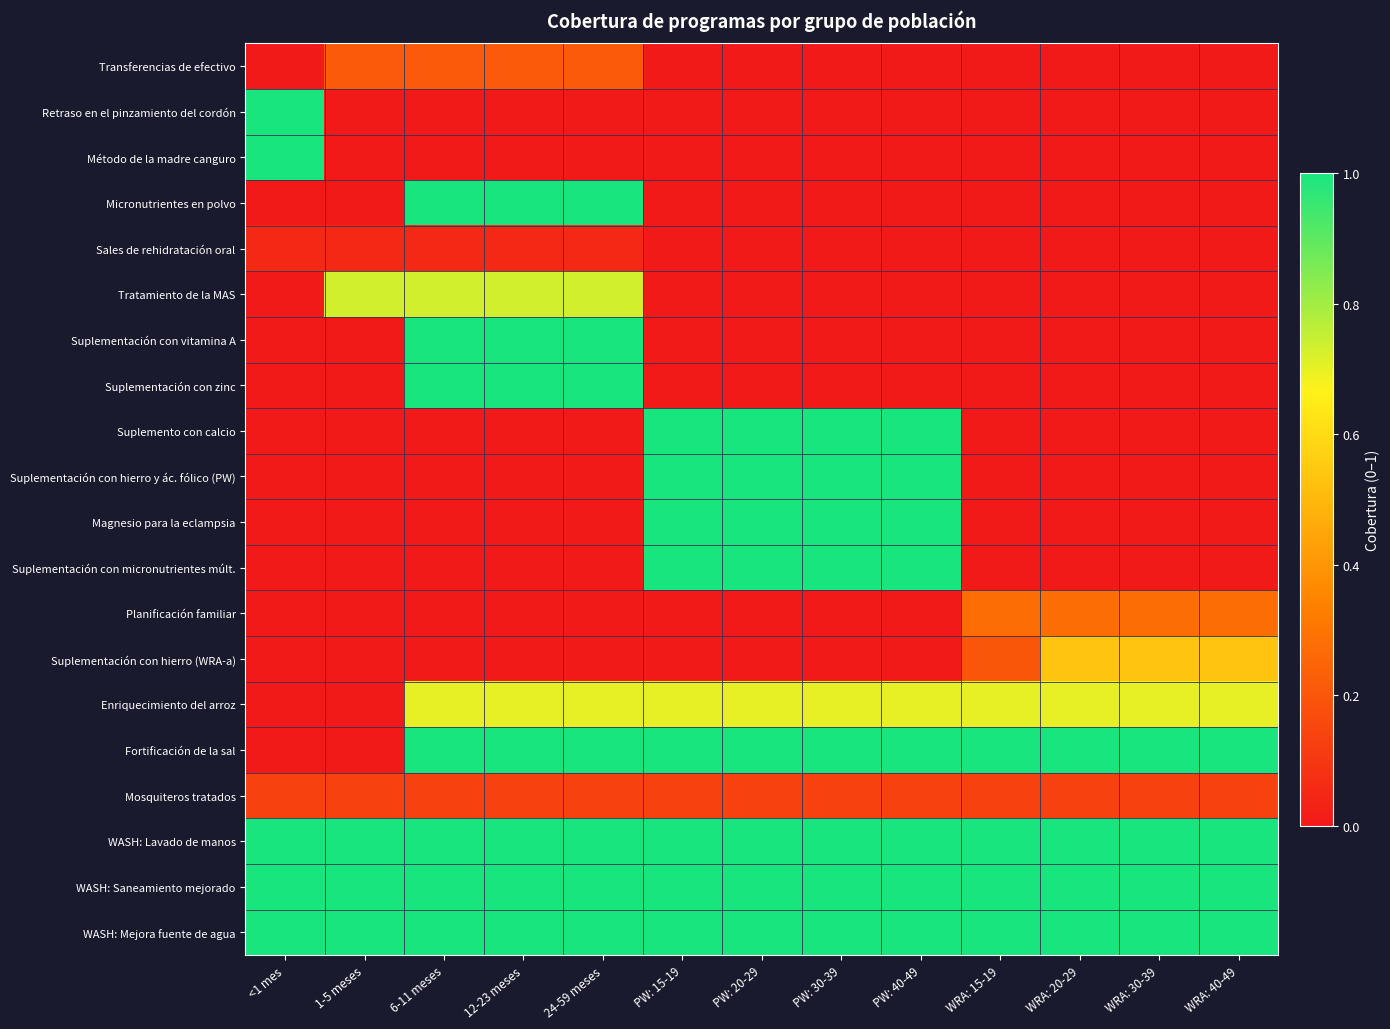

Between 6-11 meses and WRA: 30-39, which series saw the biggest shift?

Micronutrientes en polvo